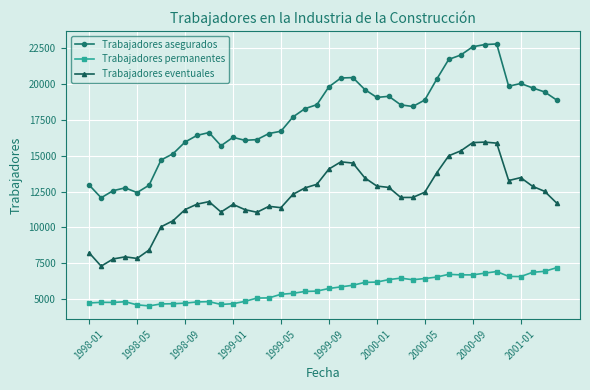

How many series are shown in this chart?

3